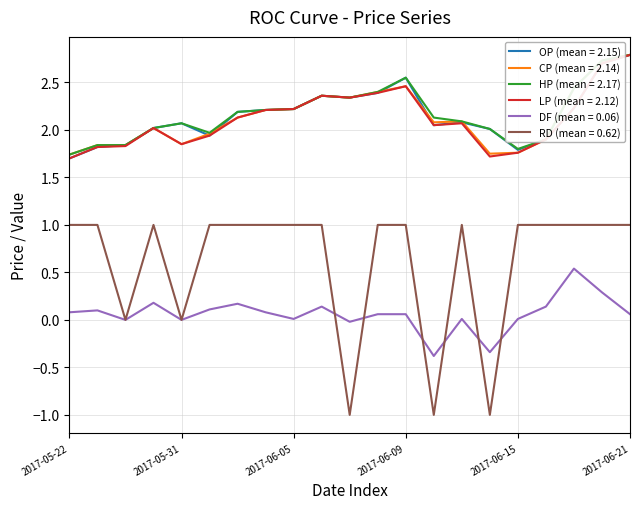

Which series has the largest range (max minus min)?

RD (mean = 0.62)